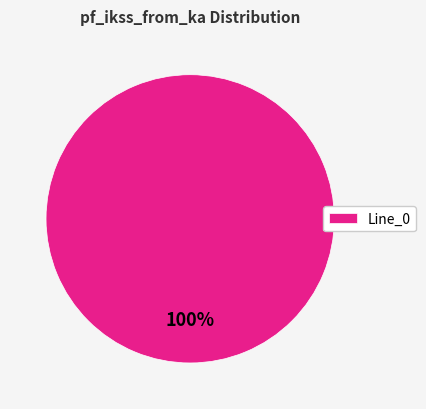

What percentage is the Line_0 slice, to the nearest percent?

100%